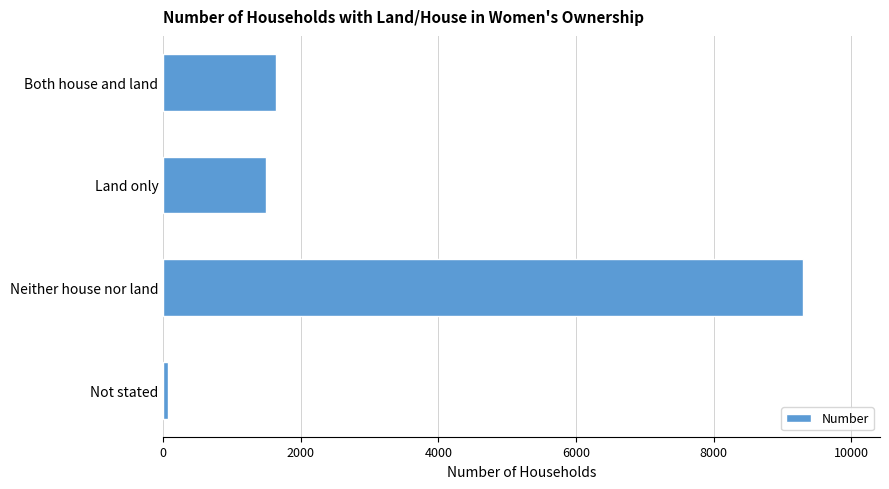

What value does the data have at Both house and land?

1641